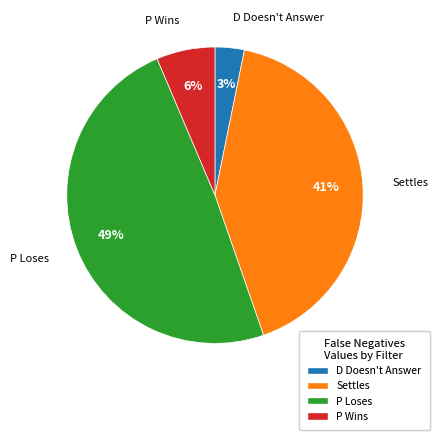

The P Wins slice represents 12% of the pie. True or false?

False